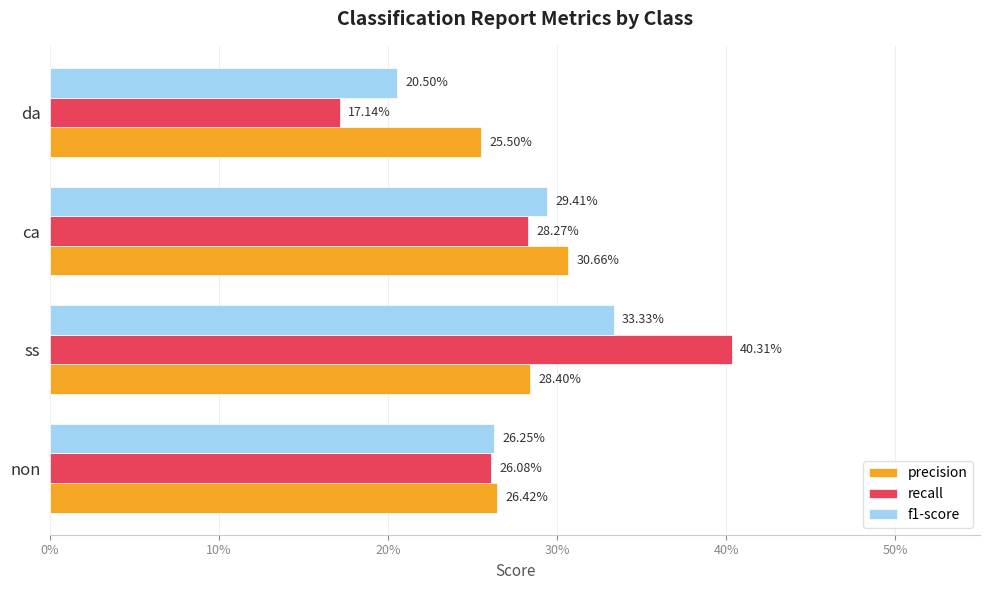

Which series has the largest range (max minus min)?

recall